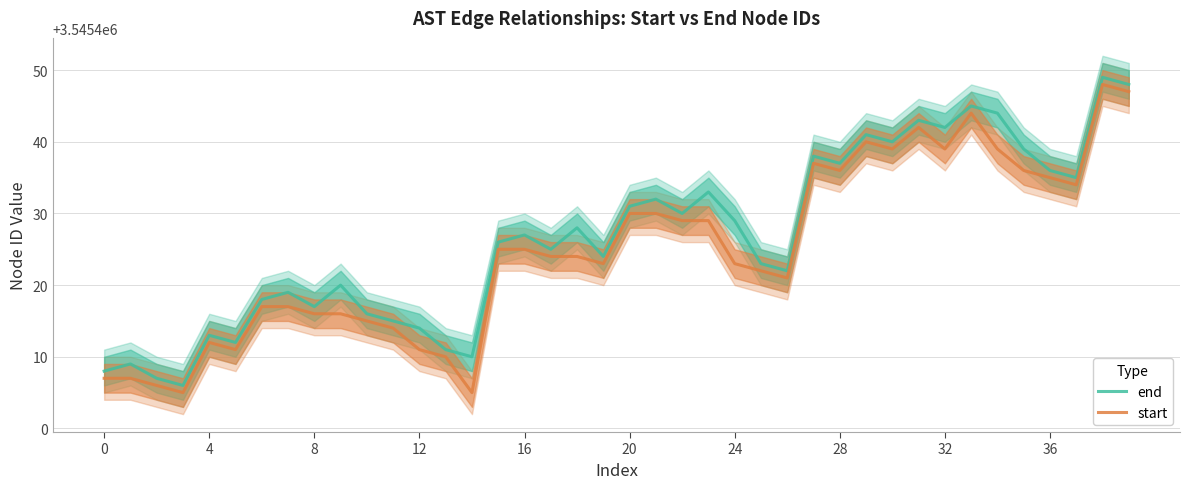

List the series in order of their overall mean, highest first.

end, start